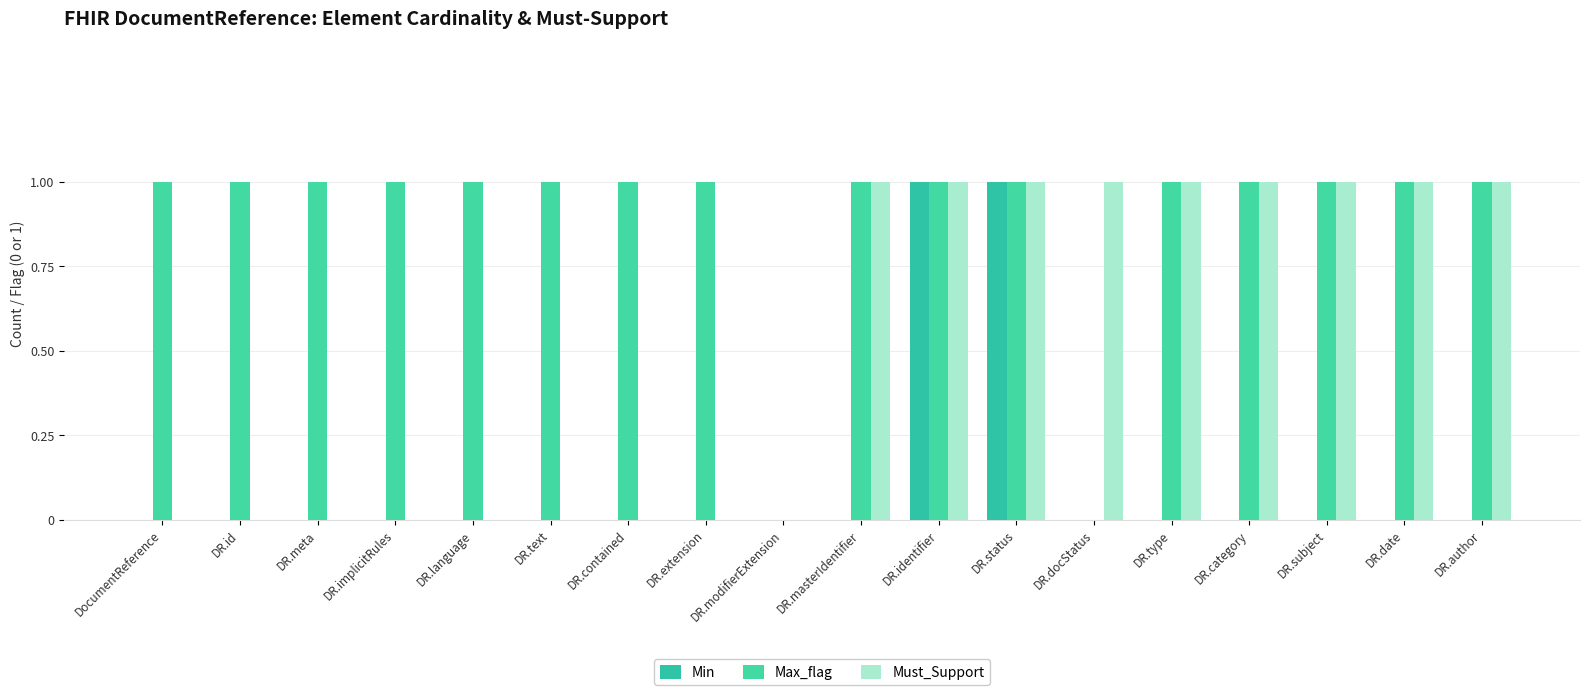

Reading left to right, transcribe all the data shown in this chart.

Min: 0	0	0	0	0	0	0	0	0	0	1	1	0	0	0	0	0	0
Max_flag: 1	1	1	1	1	1	1	1	0	1	1	1	0	1	1	1	1	1
Must_Support: 0	0	0	0	0	0	0	0	0	1	1	1	1	1	1	1	1	1